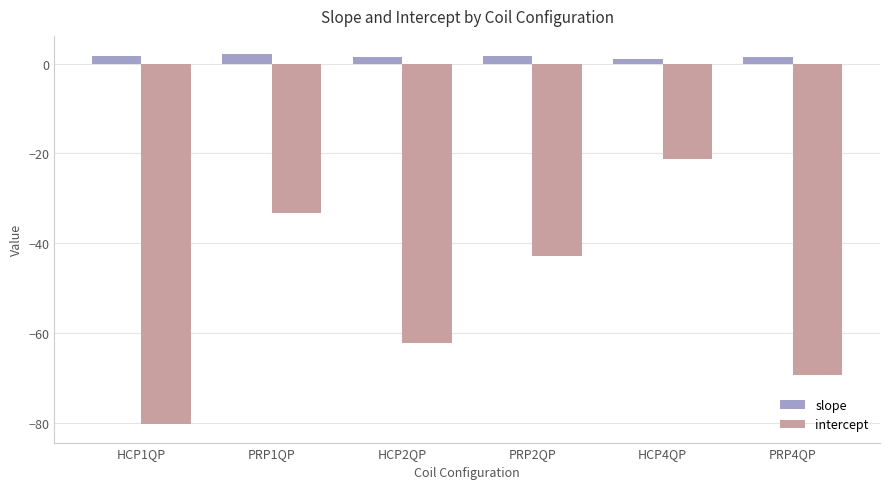

Which series has the largest range (max minus min)?

intercept